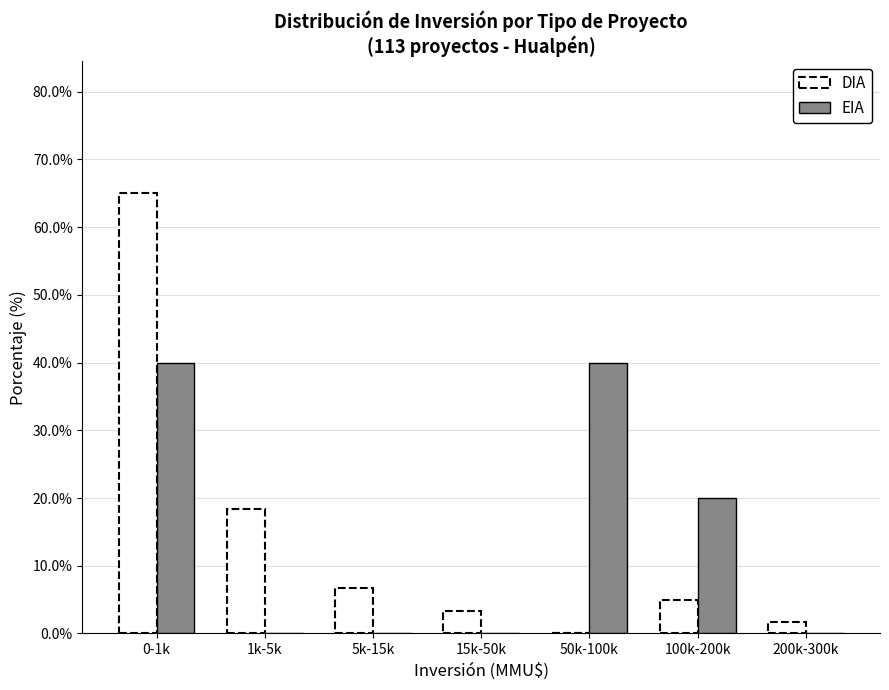

Reading left to right, what are all the values shown in this chart?

DIA: 0-1k=65.0	1k-5k=18.3	5k-15k=6.7	15k-50k=3.3	50k-100k=0.0	100k-200k=5.0	200k-300k=1.7
EIA: 0-1k=40.0	1k-5k=0.0	5k-15k=0.0	15k-50k=0.0	50k-100k=40.0	100k-200k=20.0	200k-300k=0.0